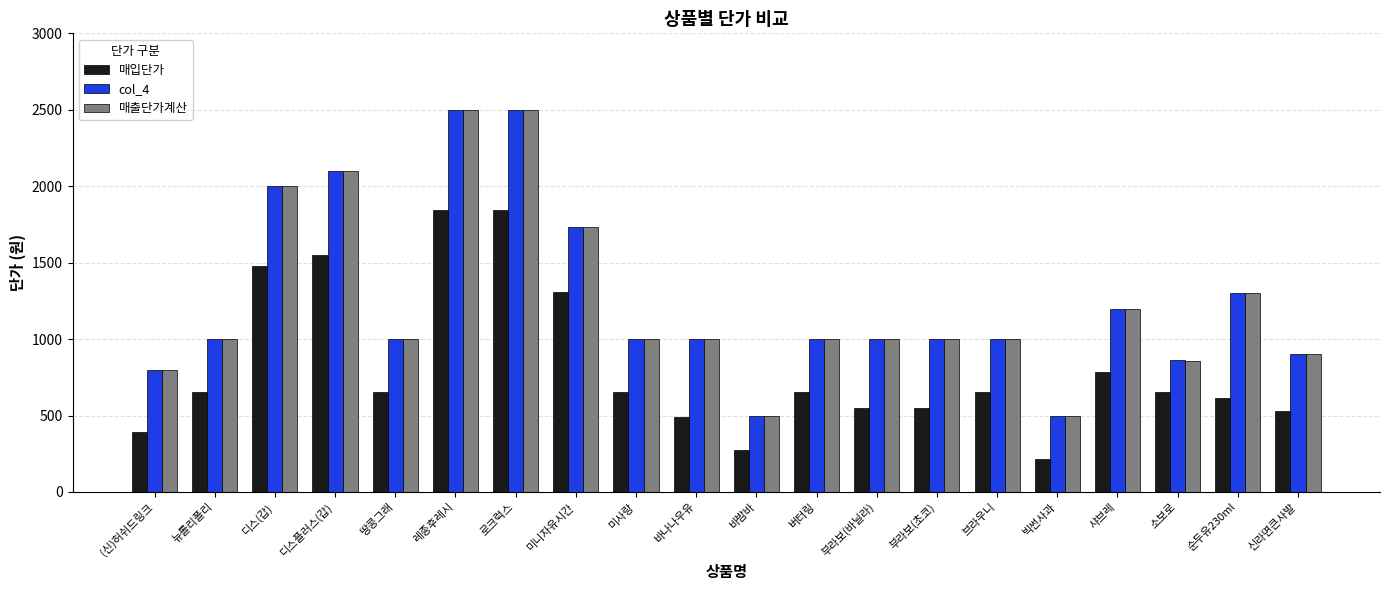

What is the value of the 매입단가 bar at the 14th from the left?

549